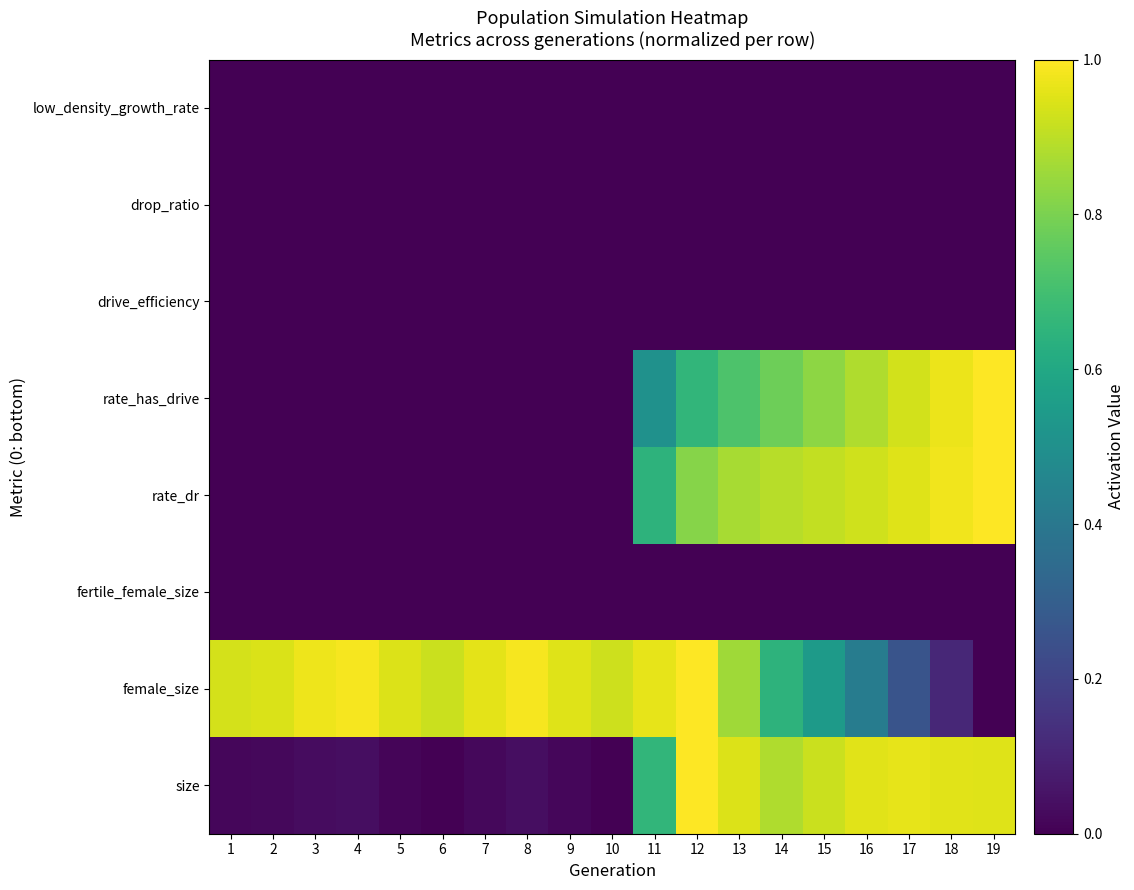

What is the difference between the highest and lowest values at 3?

1.0